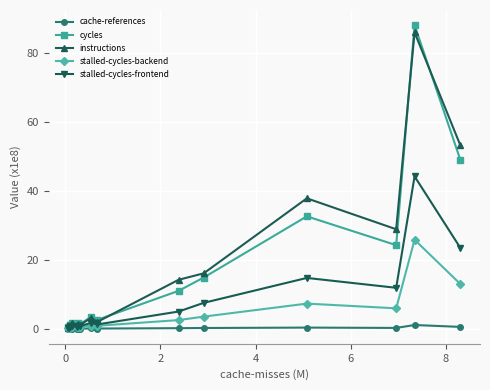

Which series has the widest spread of values?

cycles